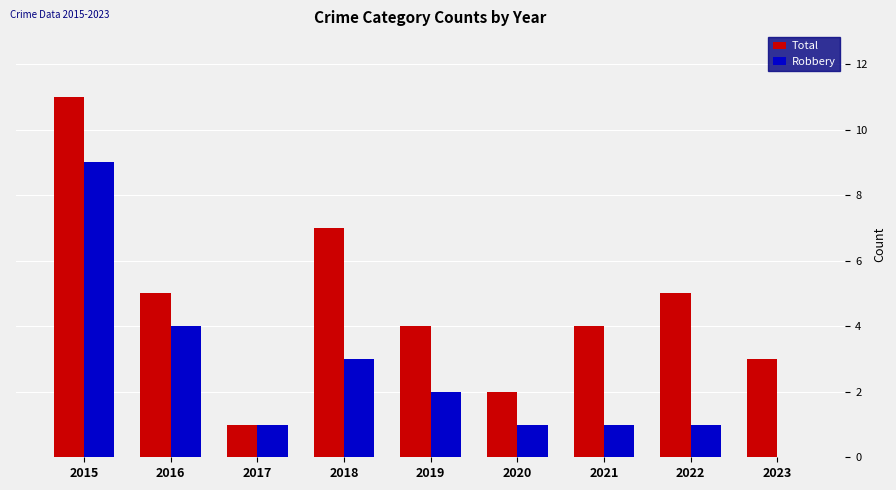

What is the approximate value of Total at 2019?

4